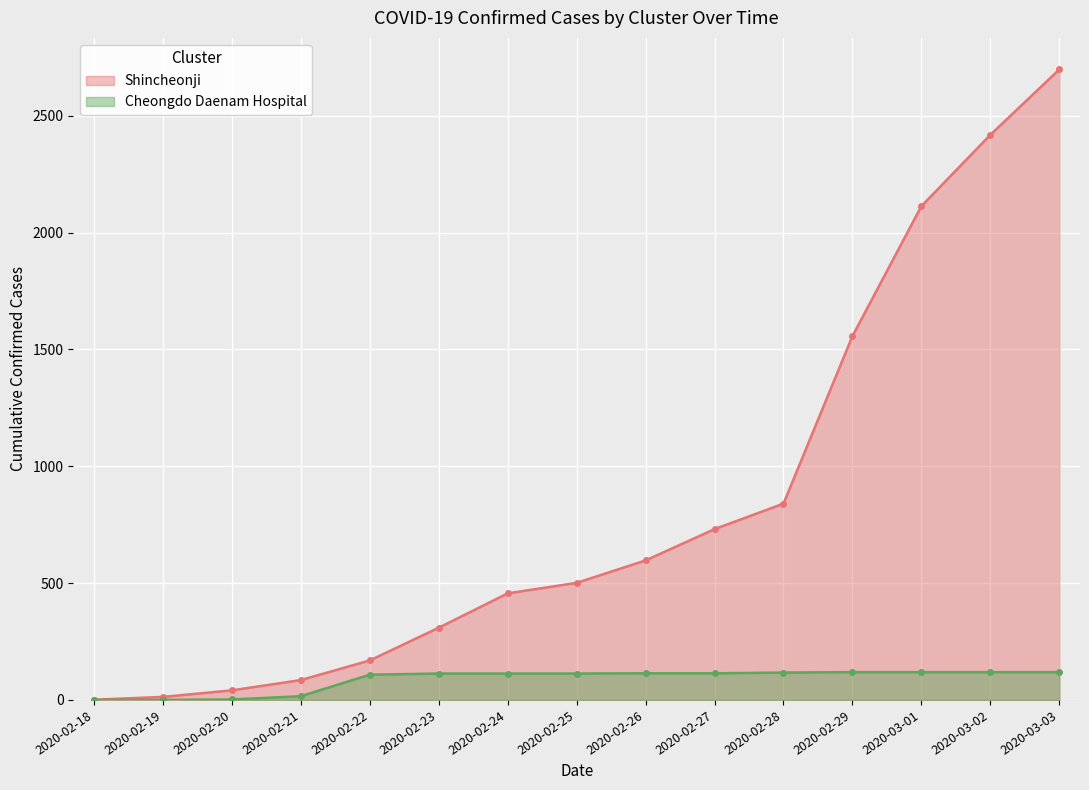

True or false: Shincheonji line has a value of 1 at 2020-02-18.

True